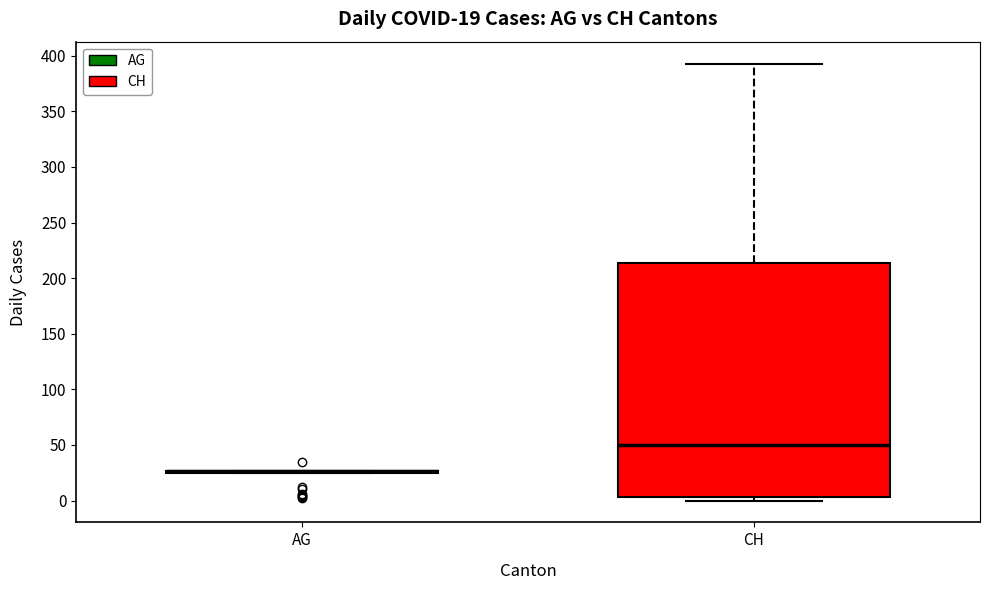

Which box is the tallest, from its lower edge to its upper edge?

CH